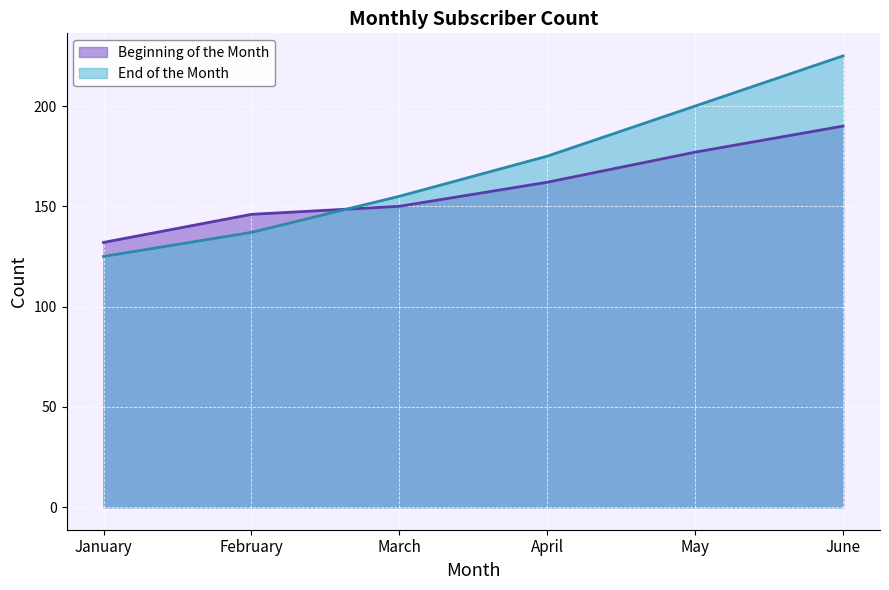

What is the spread (max minus min) of values at May?

23